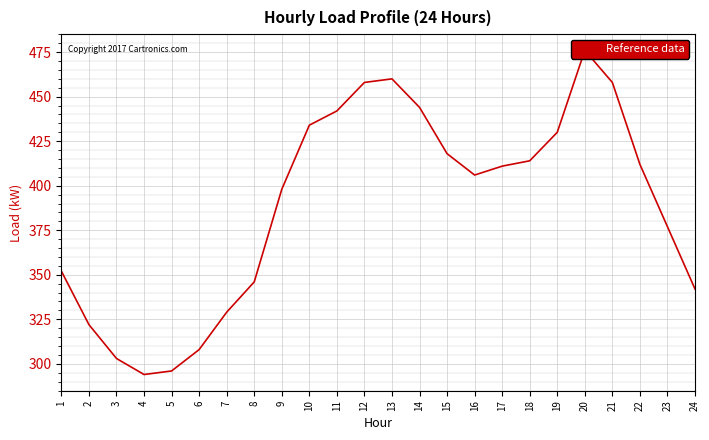

Reading left to right, extract all data points from this chart.

1=352	2=322	3=303	4=294	5=296	6=308	7=329	8=346	9=398	10=434	11=442	12=458	13=460	14=444	15=418	16=406	17=411	18=414	19=430	20=476	21=458	22=412	23=377	24=342